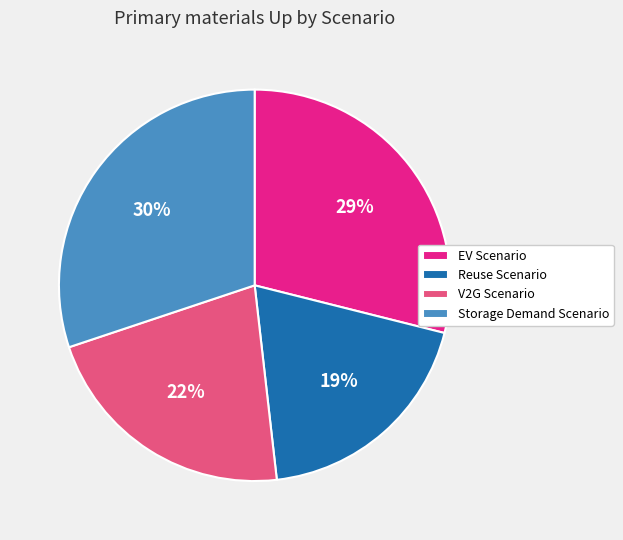

To the nearest percent, what is the average slice percentage?

25%